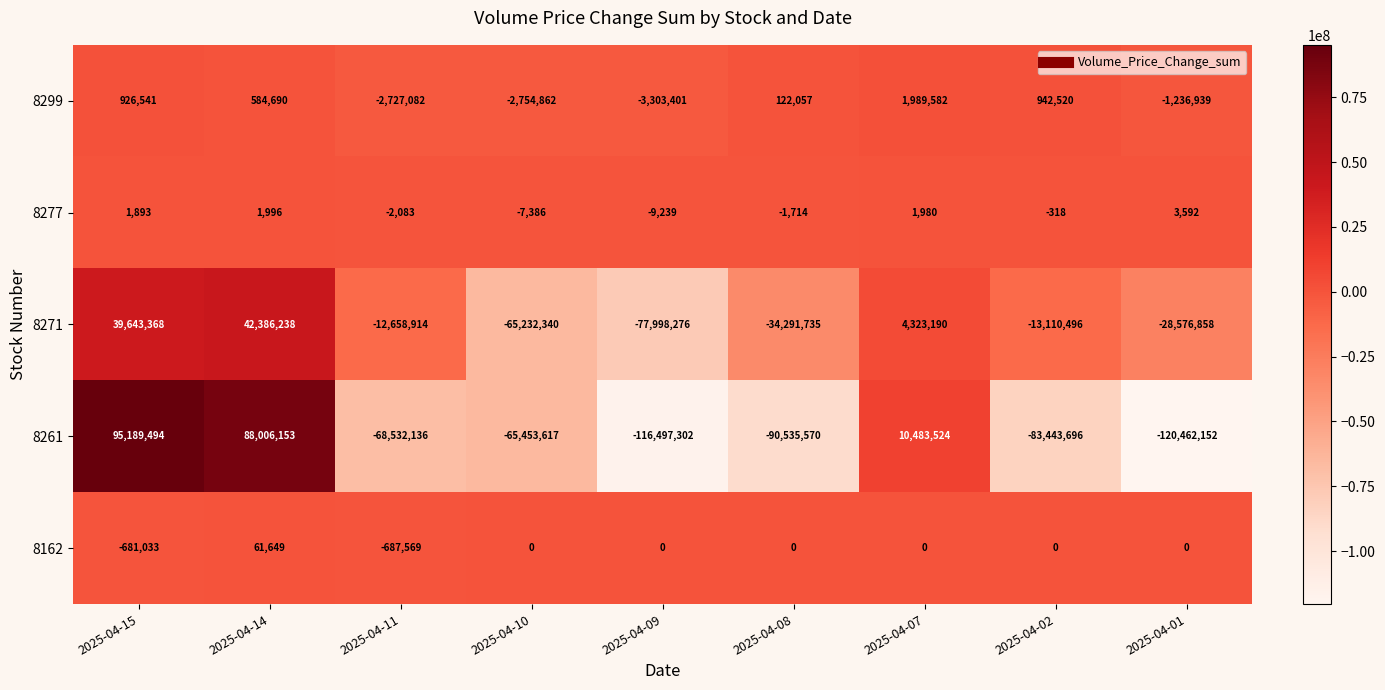

How many distinct data groups are displayed?

5